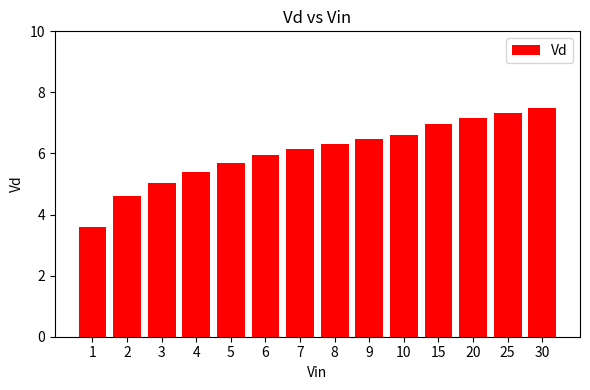

Which has a higher value, 20 or 6?

20